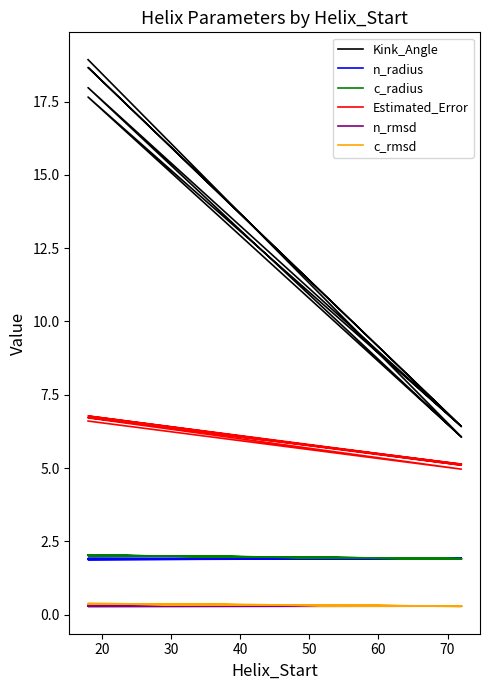

What is the sum of the c_rmsd values at 30 and 60?

0.7